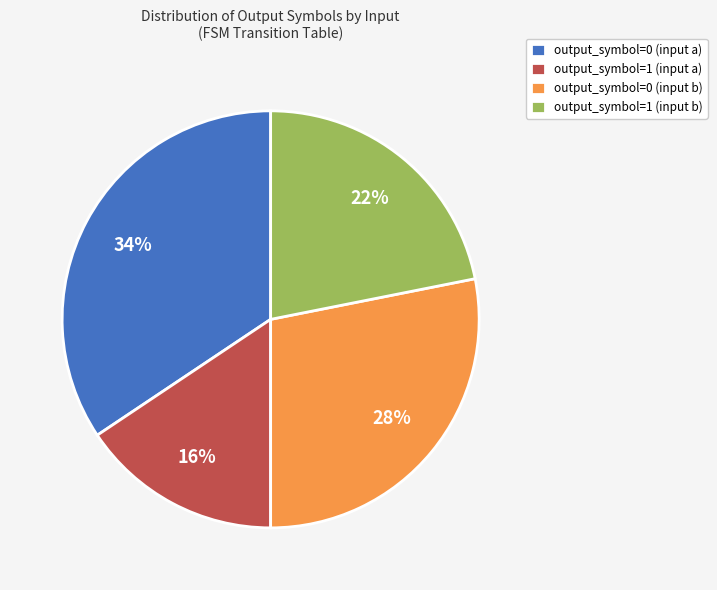

To the nearest percent, what is the difference between the output_symbol=0 (input b) and output_symbol=1 (input b) slice percentages?

6%